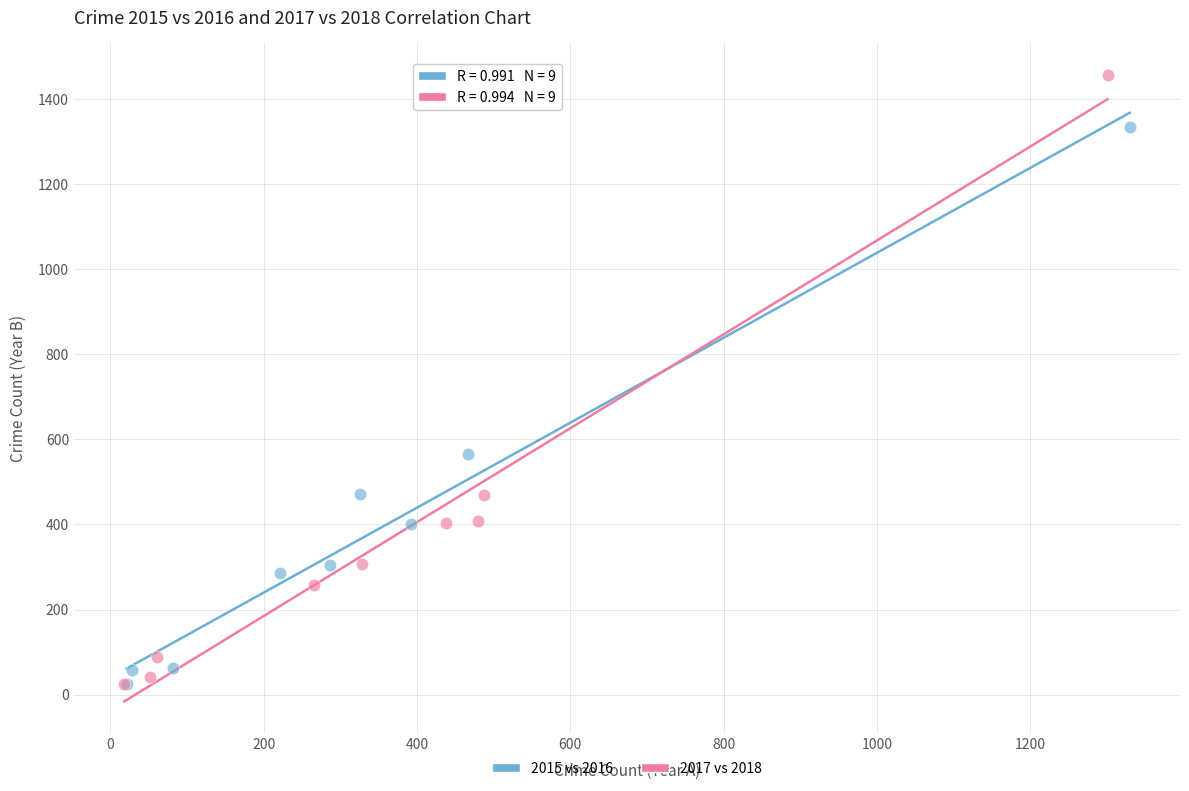

Which series has the largest Y range (max minus min)?

2017 vs 2018